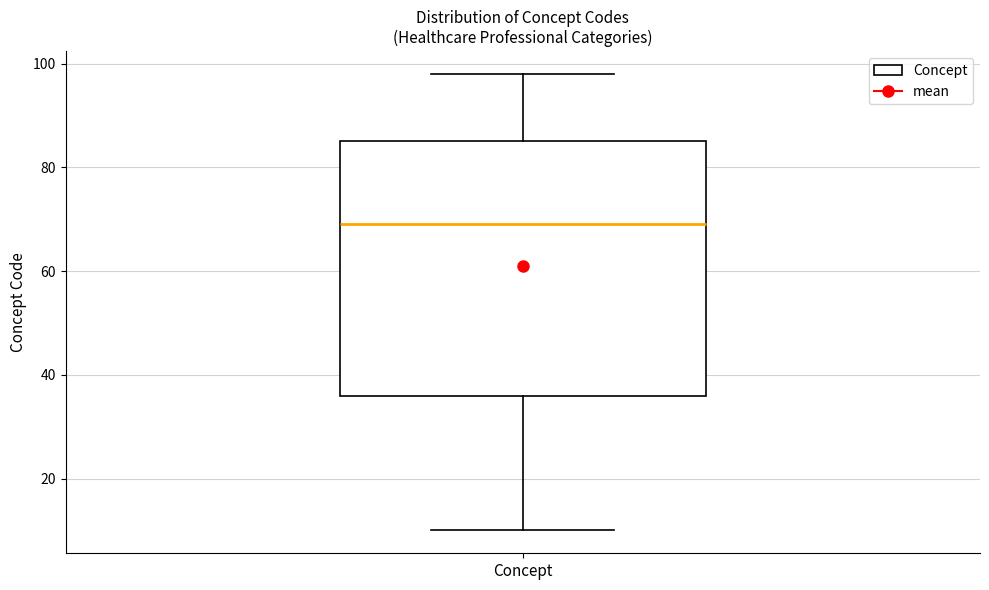

Transcribe this box plot: give where the median line is, the range the box spans, and where the two whiskers end, as read against the y-axis. The values are not printed on the chart, so give them approximately, as read against the axis.

median 70, box 36 to 86, whiskers 10 to 98